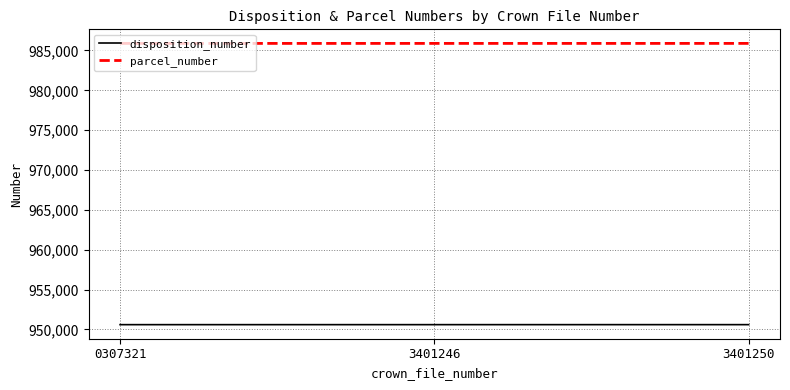

Does the chart have visible grid lines?

Yes